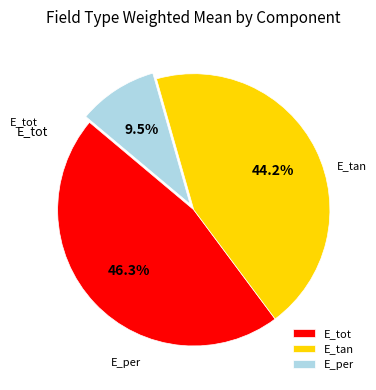

How much of the chart is everything except E_tan?

55.8%